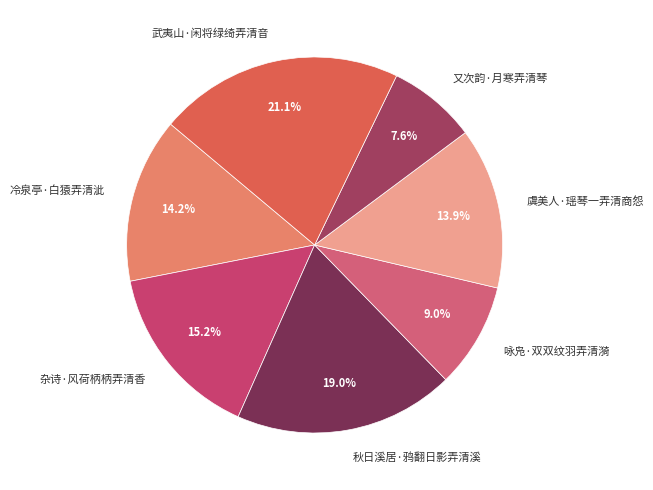

What percentage is the 杂诗·风荷柄柄弄清香 slice, to the nearest percent?

15%